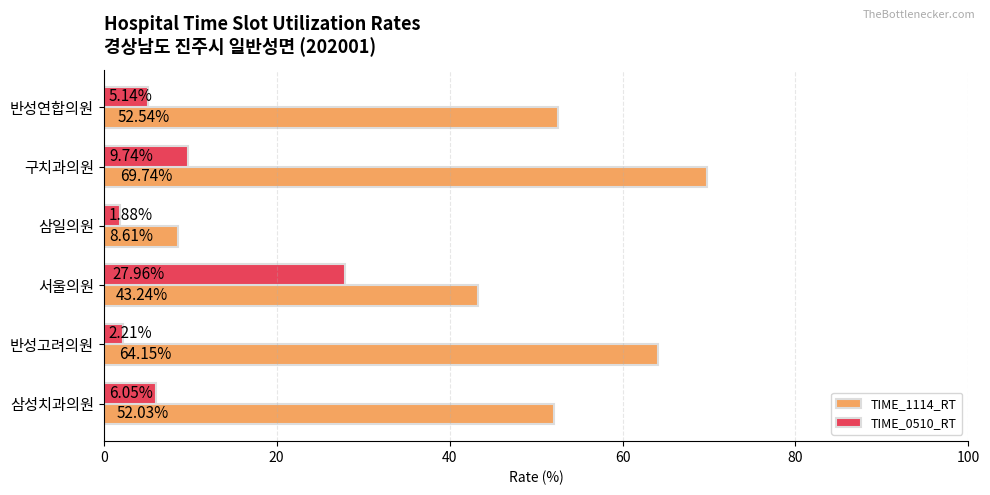

List the labels in order of TIME_0510_RT value, largest first.

서울의원, 구치과의원, 삼성치과의원, 반성연합의원, 반성고려의원, 삼일의원